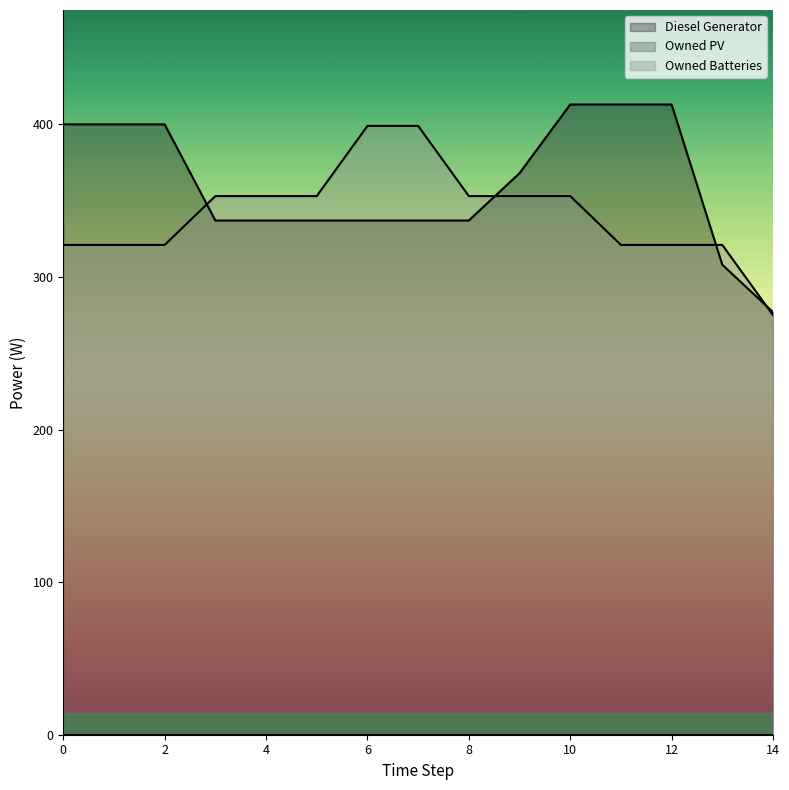

What is the total value across all series at 3?

690